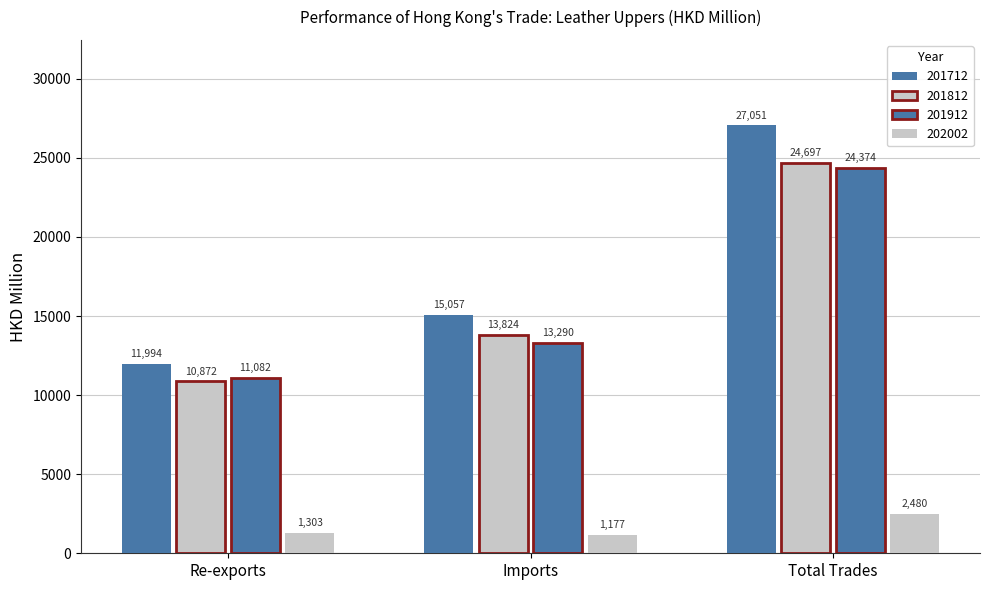

What is the label of the 1st bar from the left?

Re-exports